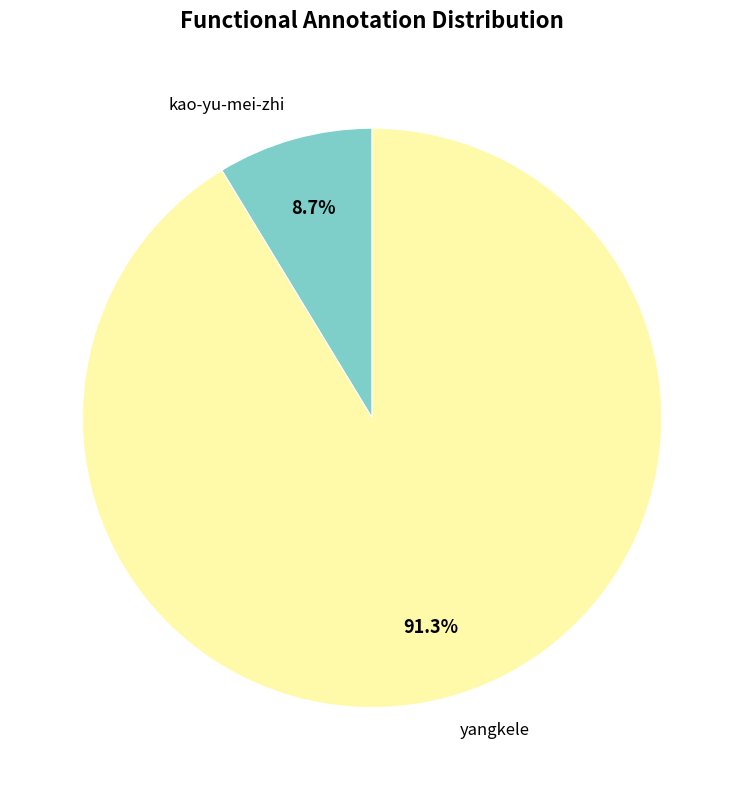

To the nearest percent, what percentage of the pie is kao-yu-mei-zhi?

9%